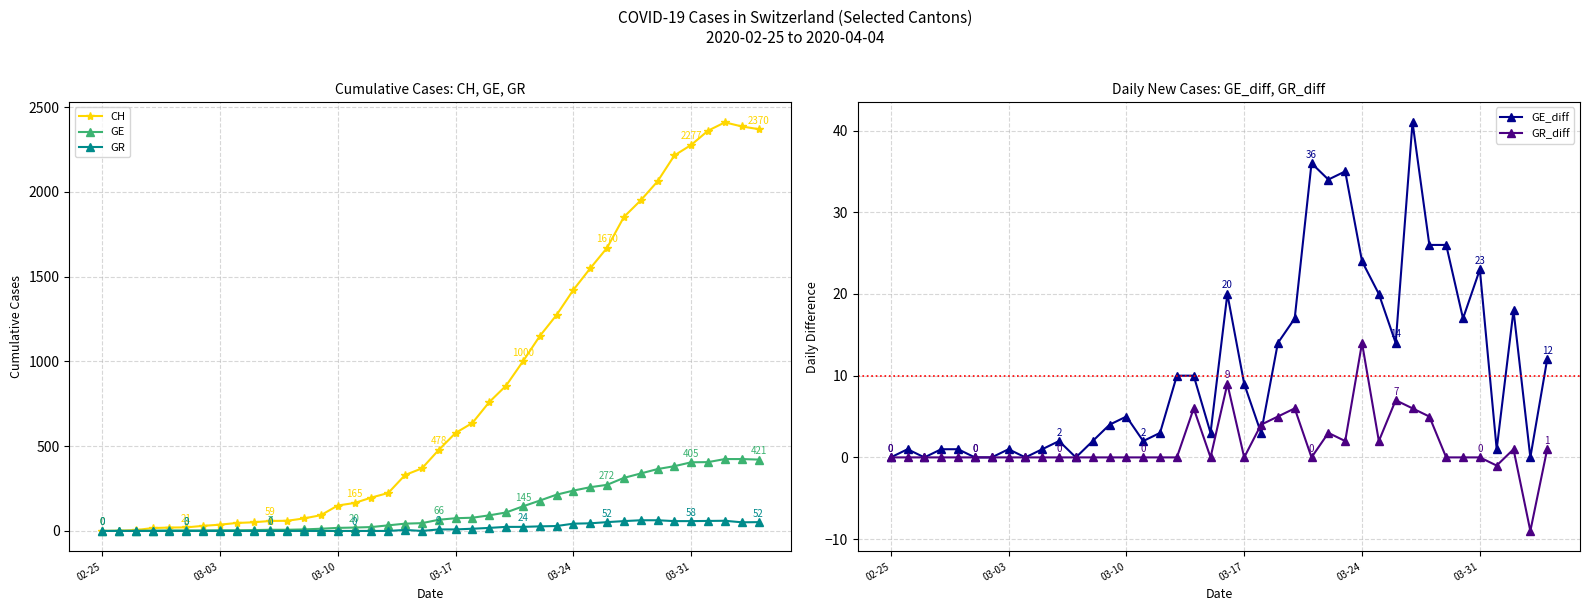

True or false: GE_diff and GR_diff intersect in this chart.

True